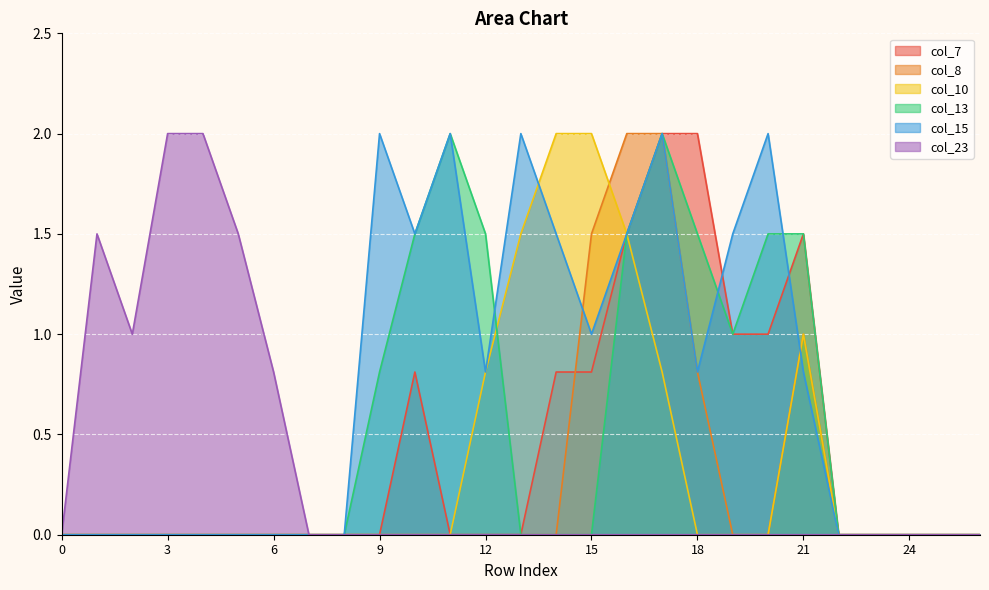

How many values in the col_15 series exceed 0?

13